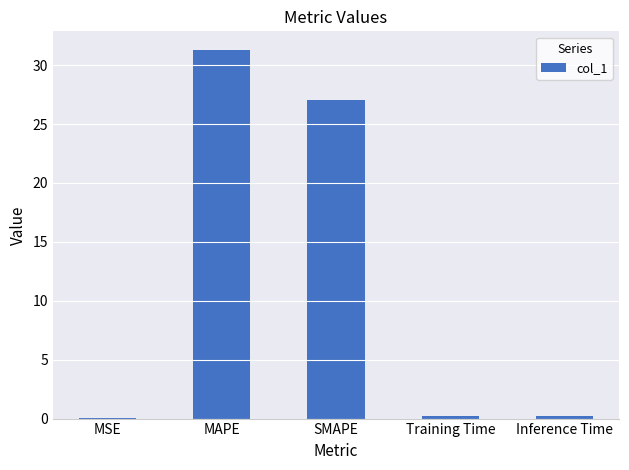

What is the maximum value shown in the chart?

31.3